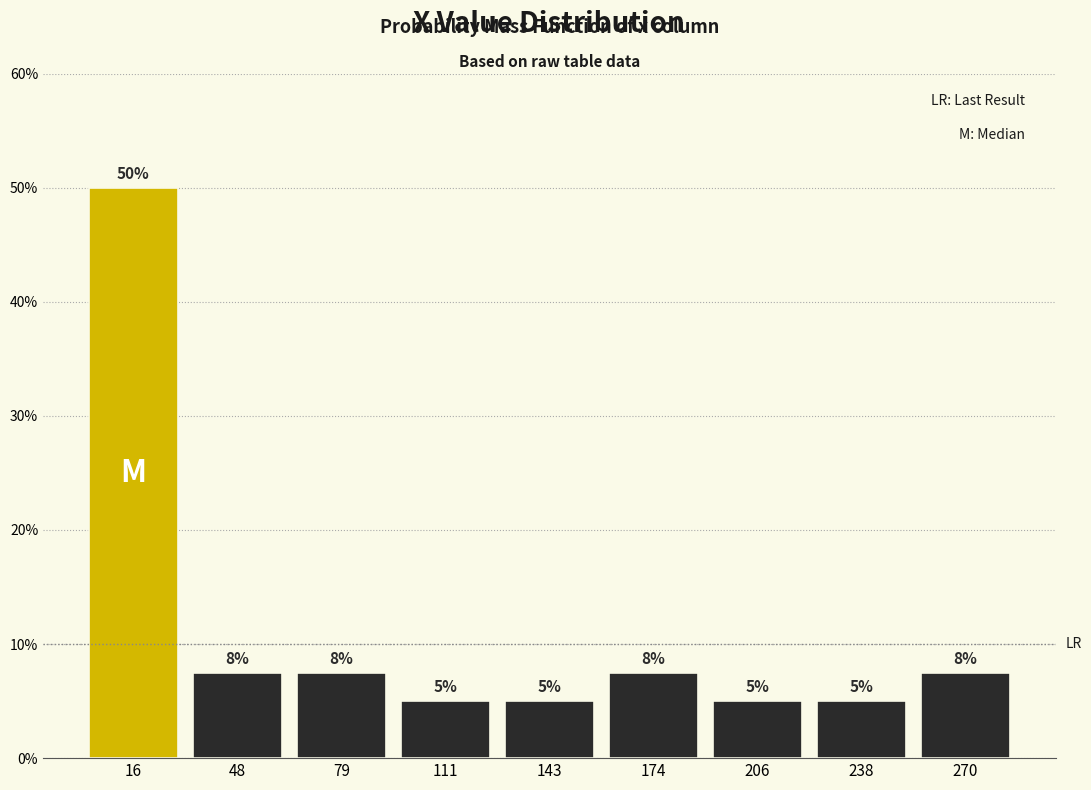

Which range on the x-axis has the tallest bar?

0 to 30